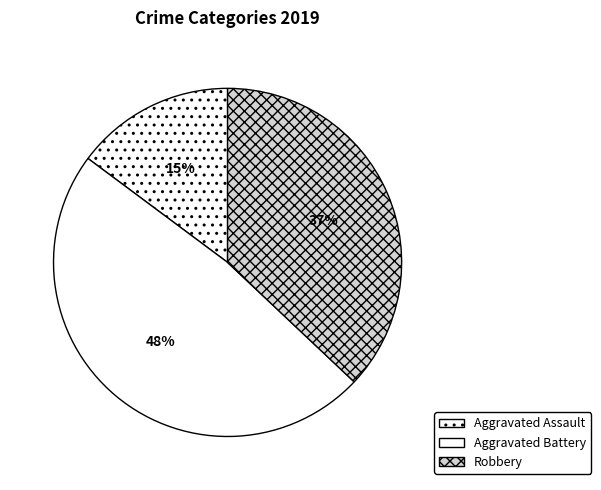

To the nearest percent, what portion does Robbery represent?

37%